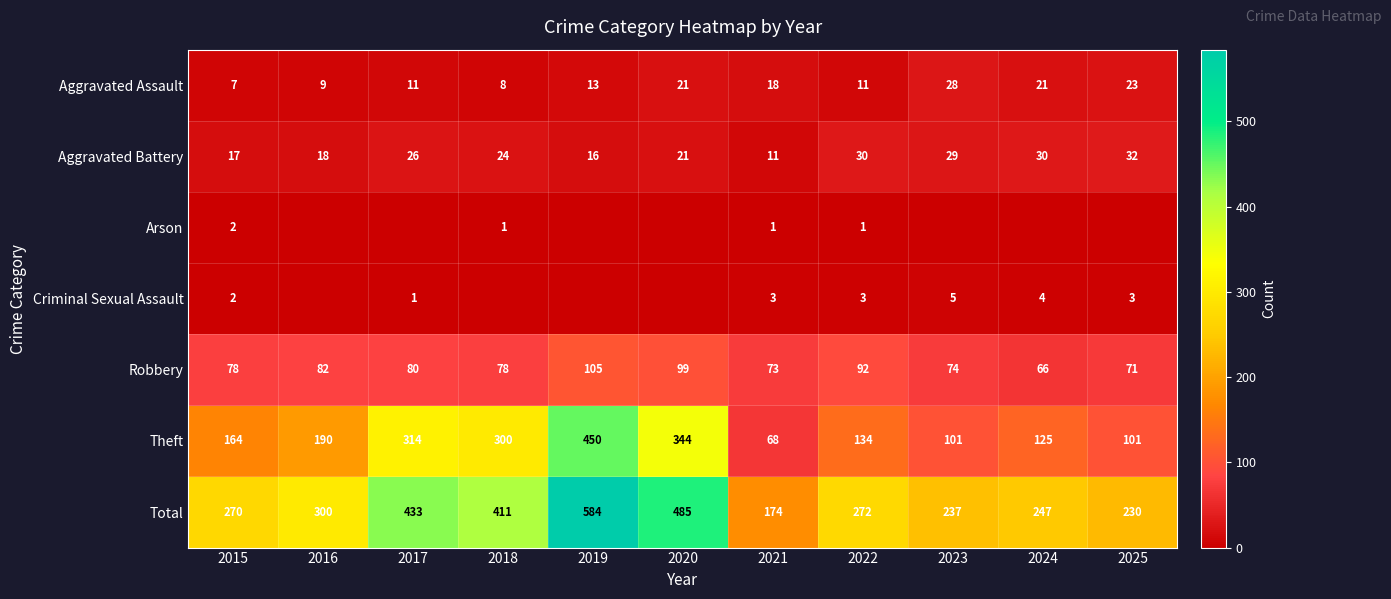

What is the approximate value of Aggravated Battery at 2022, to the nearest 10?

30